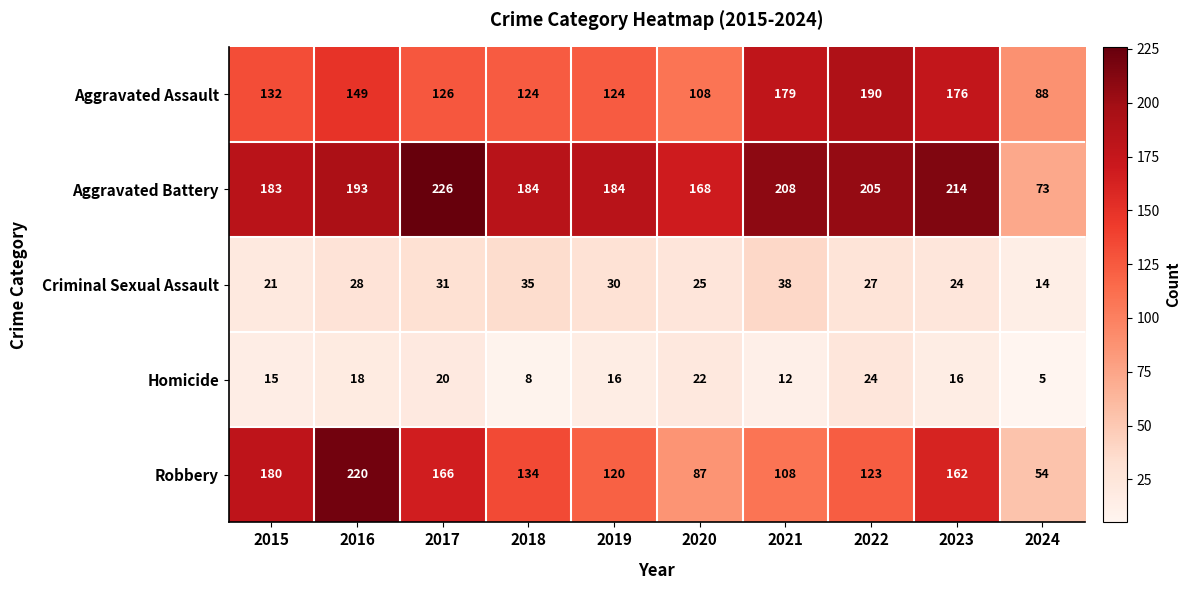

Is it true that Aggravated Assault equals 244 at 2023?

False